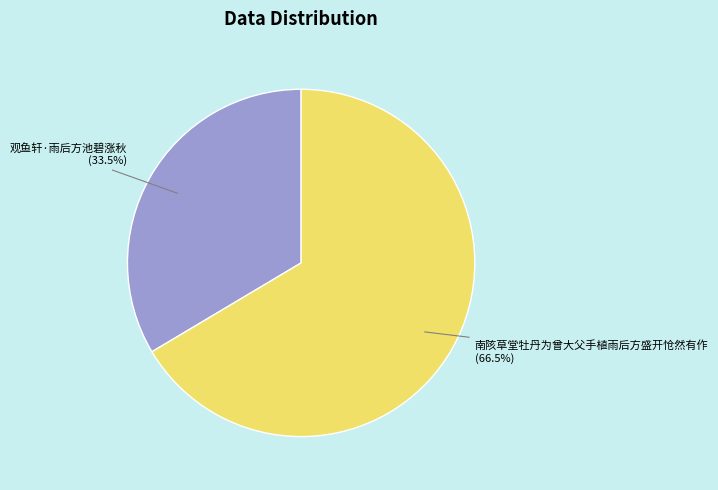

Between 南陔草堂牡丹为曾大父手植雨后方盛开怆然有作 and 观鱼轩·雨后方池碧涨秋, which is larger?

南陔草堂牡丹为曾大父手植雨后方盛开怆然有作